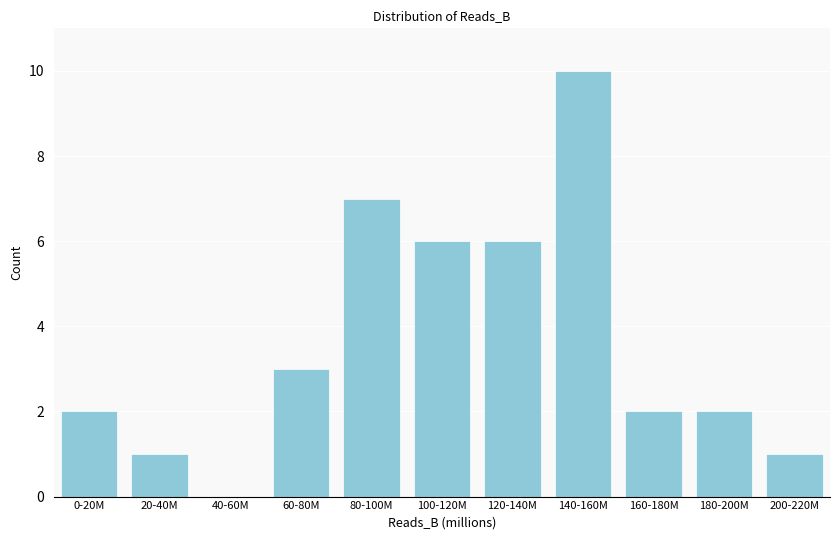

Reading right to left, transcribe all the data shown in this chart.

200-220M=1	180-200M=2	160-180M=2	140-160M=10	120-140M=6	100-120M=6	80-100M=7	60-80M=3	40-60M=0	20-40M=1	0-20M=2